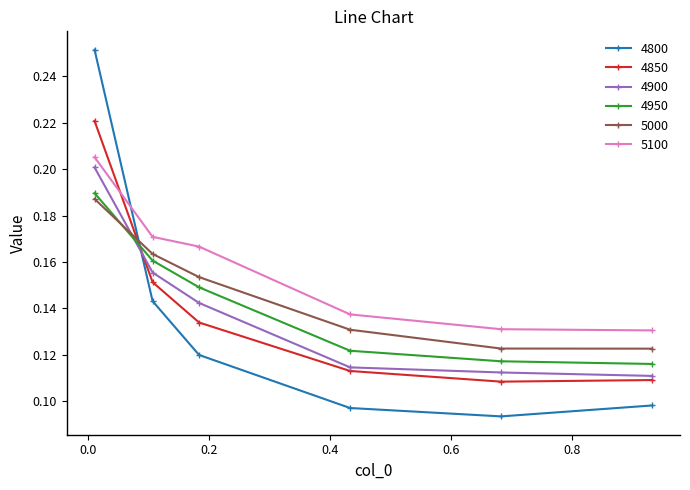

How many 5100 values are between 0 and 1?

6